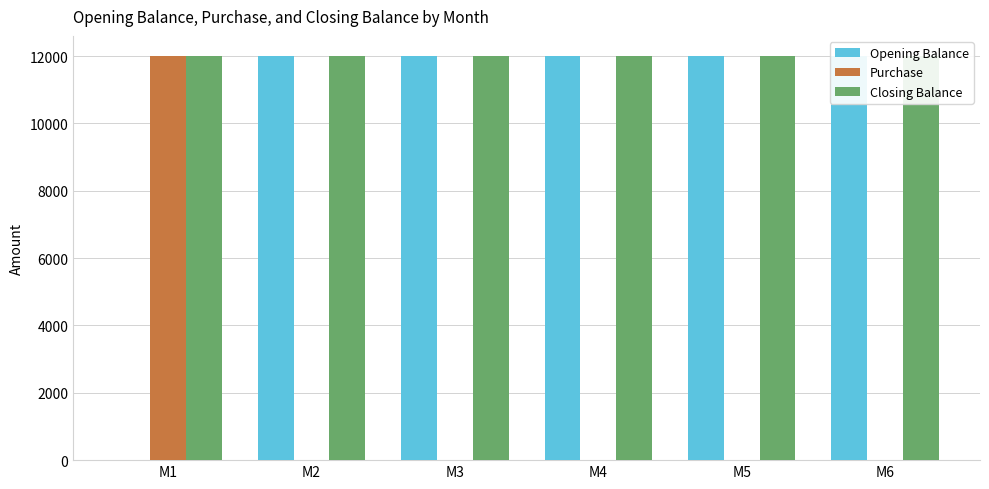

Which series has the widest spread of values?

Opening Balance